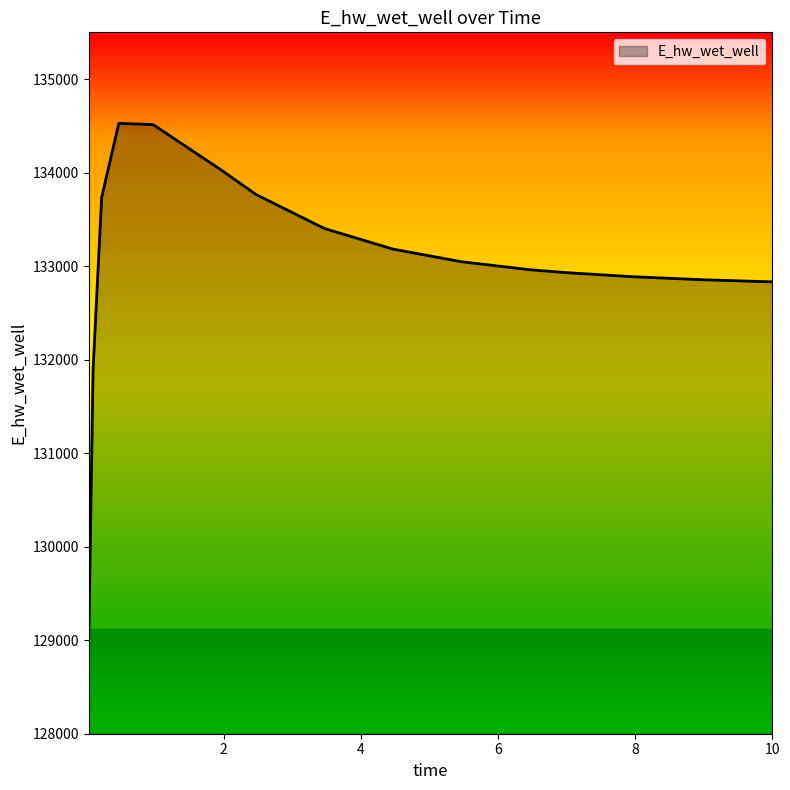

What is the difference between the maximum and minimum values?

5493.9